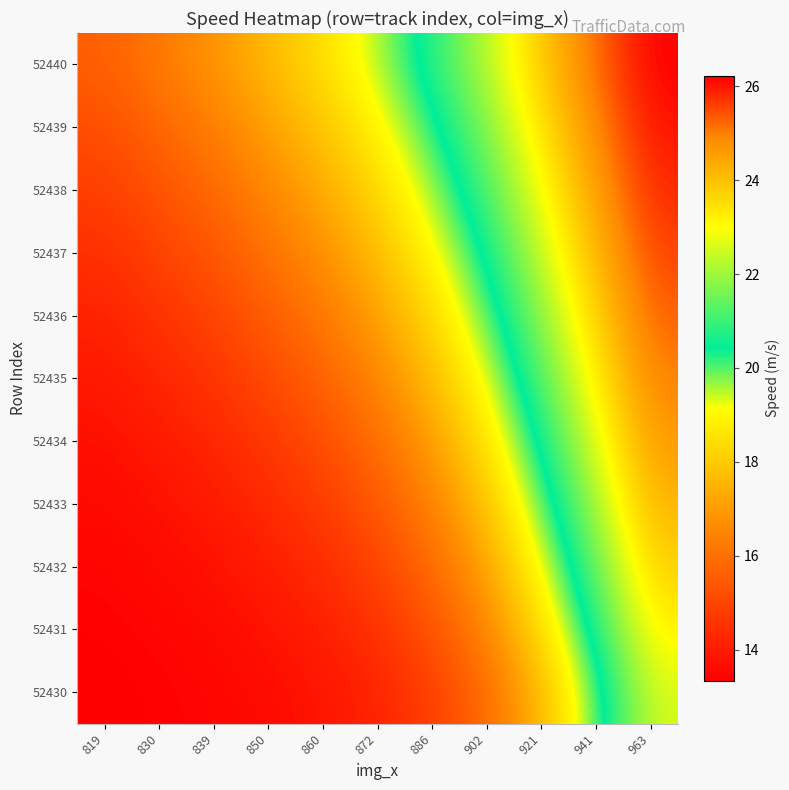

Reading left to right, extract all data points from this chart.

52430: 819=13.3	830=13.4	839=13.5	850=13.6	860=13.8	872=14.2	886=14.8	902=15.9	921=17.6	941=20.0	963=22.6
52431: 819=13.4	830=13.5	839=13.6	850=13.8	860=14.1	872=14.5	886=15.3	902=16.5	921=18.4	941=20.7	963=23.2
52432: 819=13.5	830=13.6	839=13.8	850=14.0	860=14.4	872=14.9	886=15.8	902=17.2	921=19.1	941=21.5	963=23.8
52433: 819=13.6	830=13.8	839=14.0	850=14.3	860=14.8	872=15.4	886=16.4	902=17.8	921=19.9	941=22.1	963=24.2
52434: 819=13.7	830=14.0	839=14.2	850=14.7	860=15.2	872=15.9	886=17.0	902=18.5	921=20.6	941=22.7	963=24.6
52435: 819=13.9	830=14.2	839=14.6	850=15.1	860=15.7	872=16.5	886=17.7	902=19.2	921=21.3	941=23.3	963=25.0
52436: 819=14.2	830=14.6	839=15.0	850=15.5	860=16.2	872=17.1	886=18.3	902=19.9	921=21.9	941=23.7	963=25.3
52437: 819=14.5	830=14.9	839=15.4	850=16.0	860=16.7	872=17.7	886=19.0	902=20.6	921=22.4	941=24.2	963=25.6
52438: 819=14.8	830=15.3	839=15.8	850=16.6	860=17.3	872=18.3	886=19.6	902=21.2	921=23.0	941=24.6	963=25.8
52439: 819=15.2	830=15.8	839=16.3	850=17.1	860=17.9	872=18.9	886=20.2	902=21.7	921=23.4	941=24.9	963=26.0
52440: 819=15.6	830=16.2	839=16.8	850=17.7	860=18.5	872=19.5	886=20.8	902=22.3	921=23.9	941=25.2	963=26.2